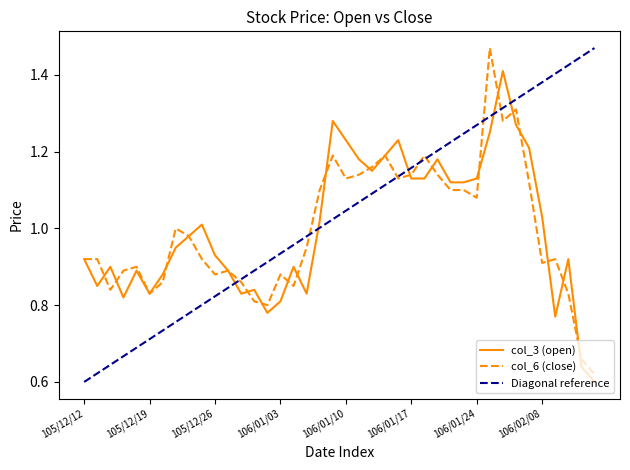

At how many categories does at least one series exceed 1?

19